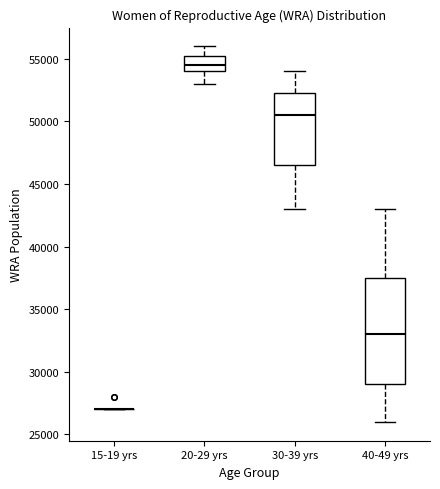

Where does the median line of the box for 20-29 yrs sit on the y-axis? The values are not printed on the chart, so give them approximately, as read against the axis.

54500